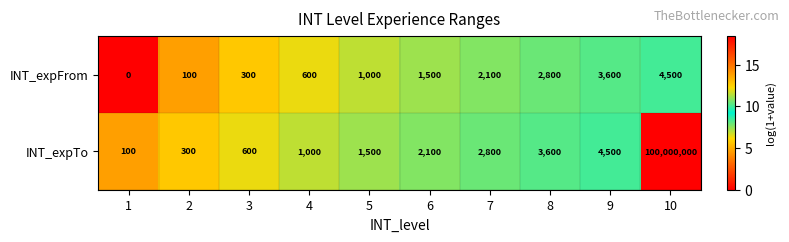

At which label is INT_expTo closest to 50000050?

9